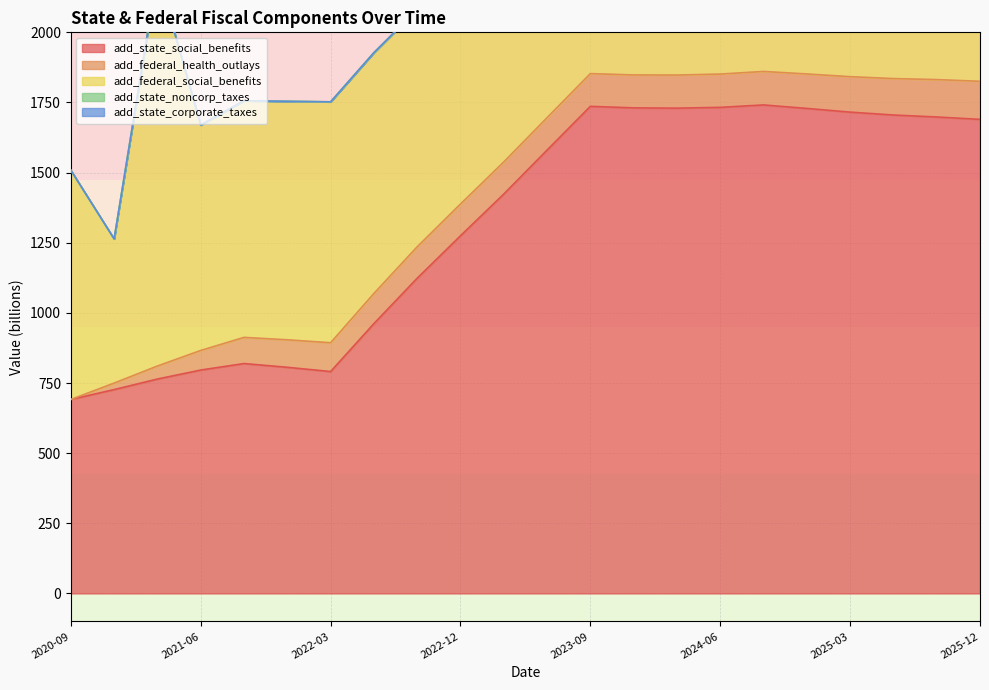

Where is add_federal_social_benefits nearest to the value 958?

2025-12-31